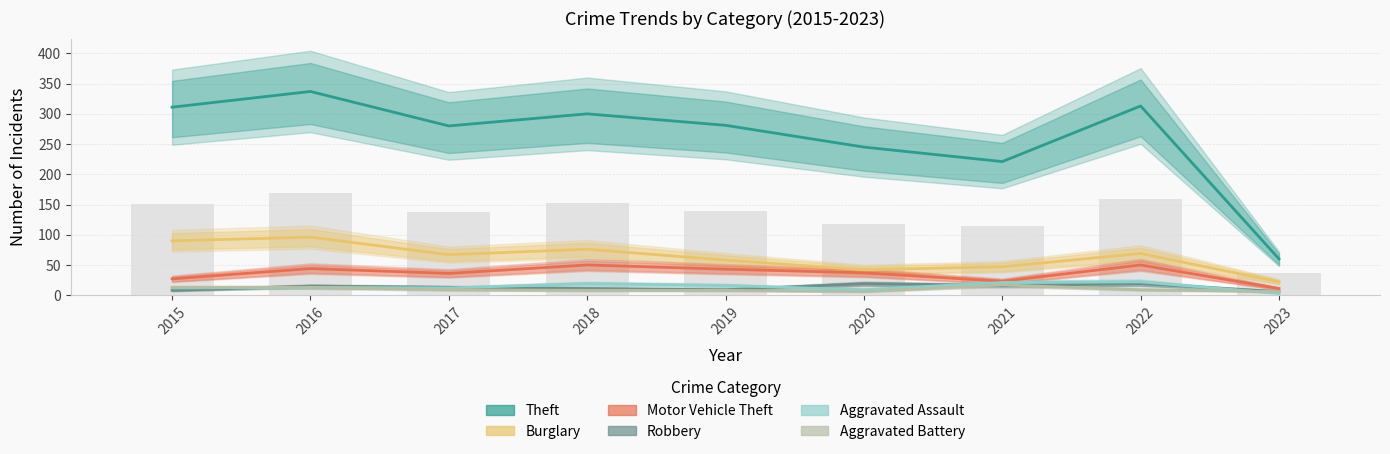

Rank the series at 2020 from lowest to highest value.

Aggravated Battery, Aggravated Assault, Robbery, Motor Vehicle Theft, Burglary, Theft